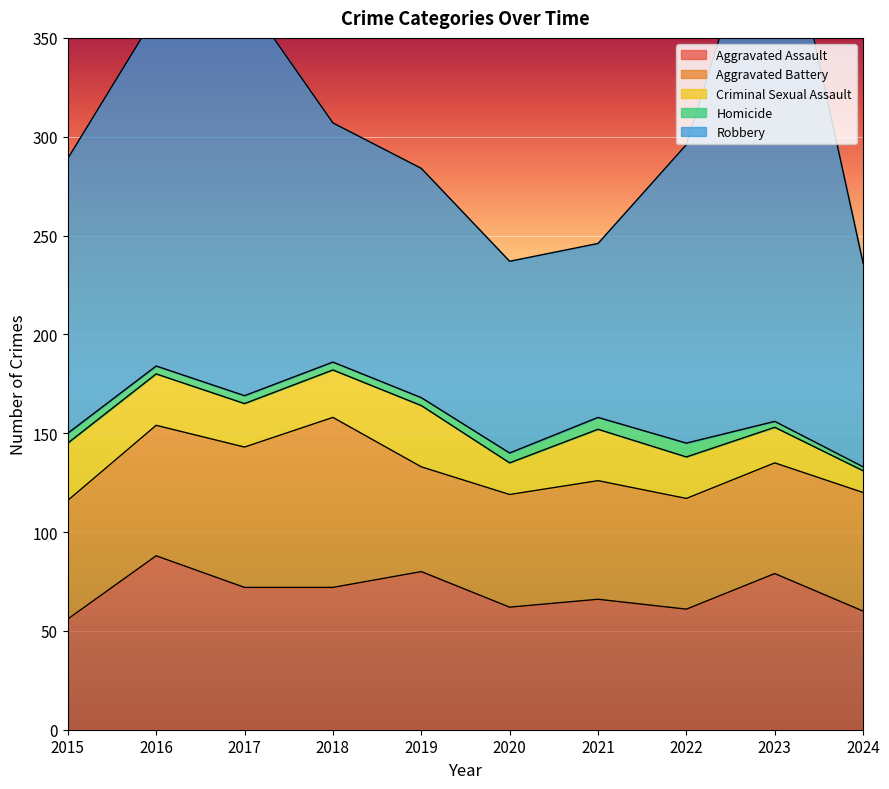

True or false: Homicide has a value of 3 at 2015.

False